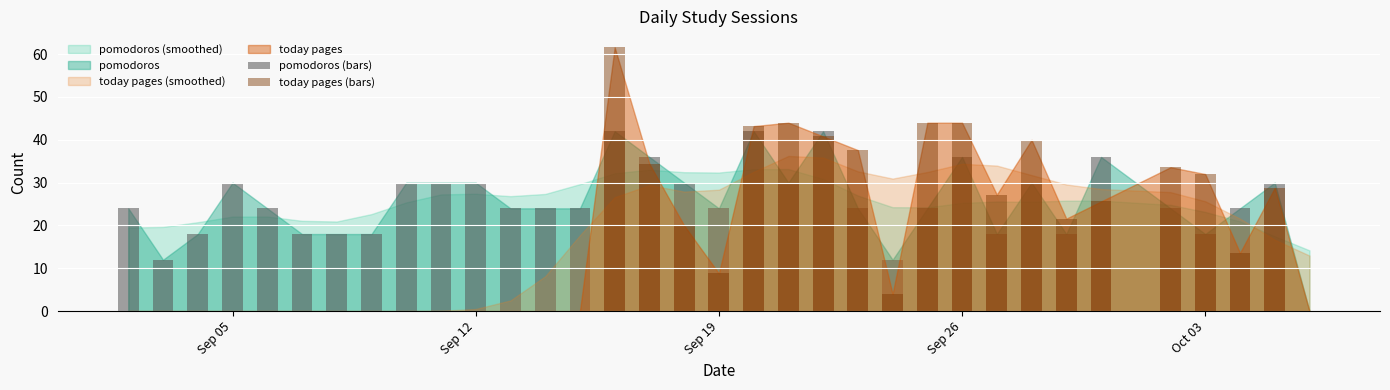

True or false: pomodoros (bars) has a value of 9.1 at Sep 26.

False